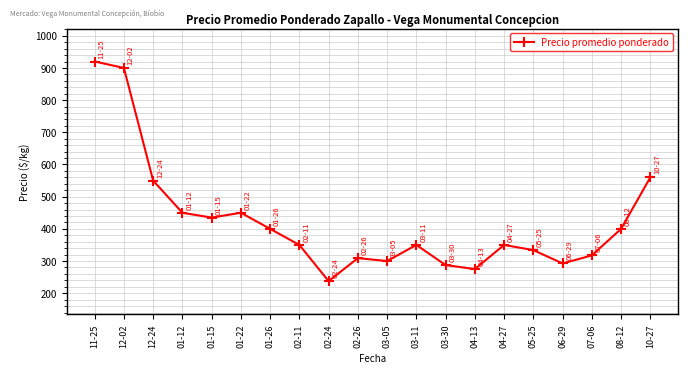

What is the label of the 11th point from the left?

03-05